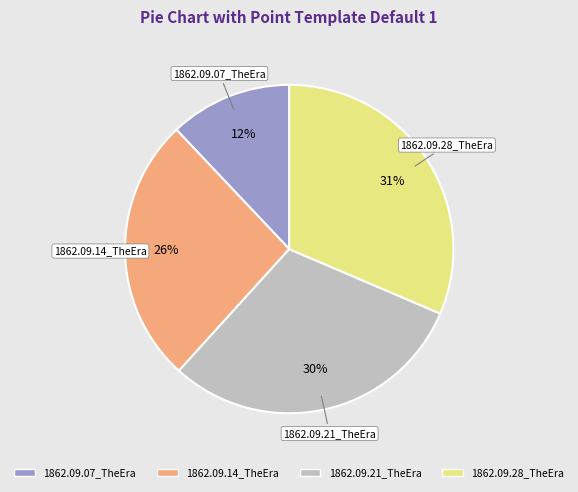

Which category has the smallest portion of the pie?

1862.09.07_TheEra